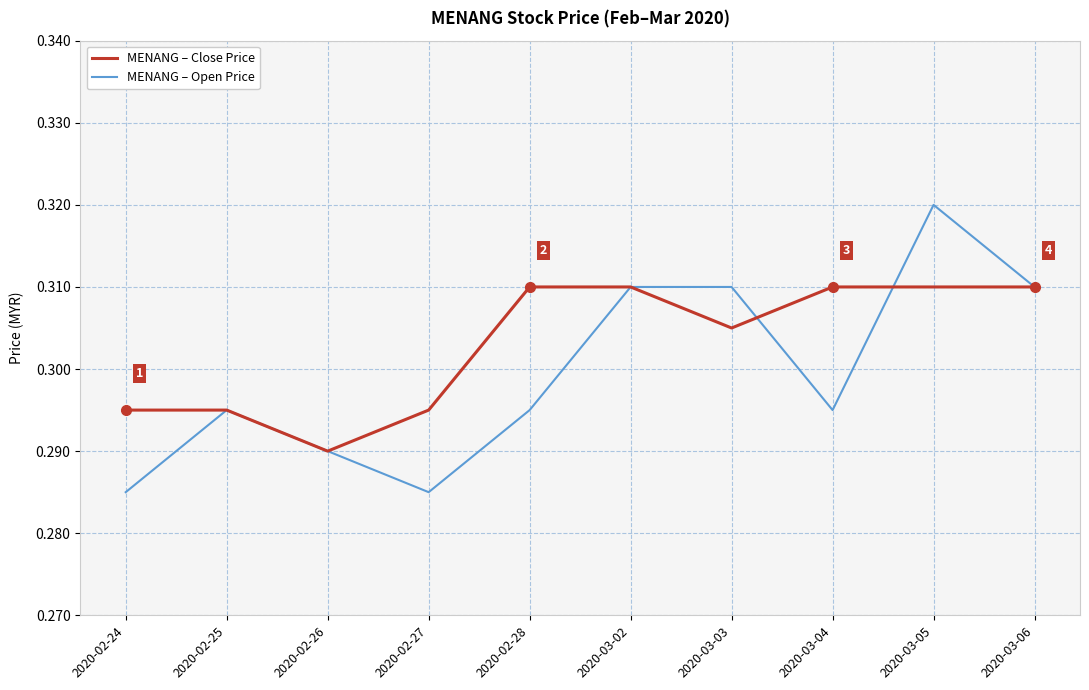

How many lines are shown in the chart?

2